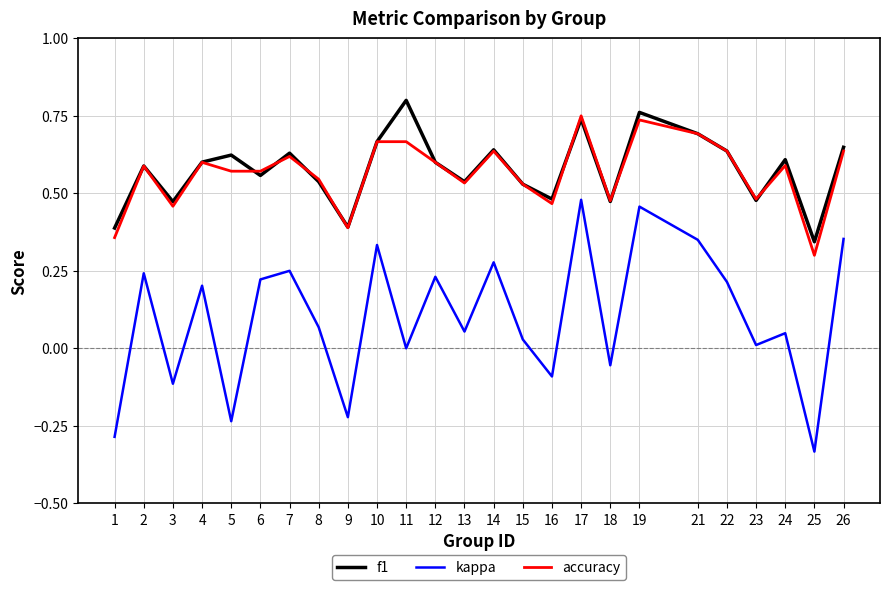

Rank the series by their maximum value, from lowest to highest.

kappa, accuracy, f1